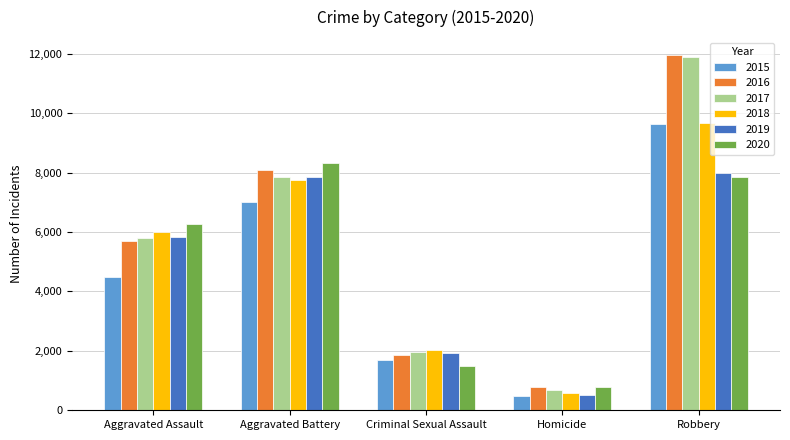

Which series has the widest spread of values?

2017